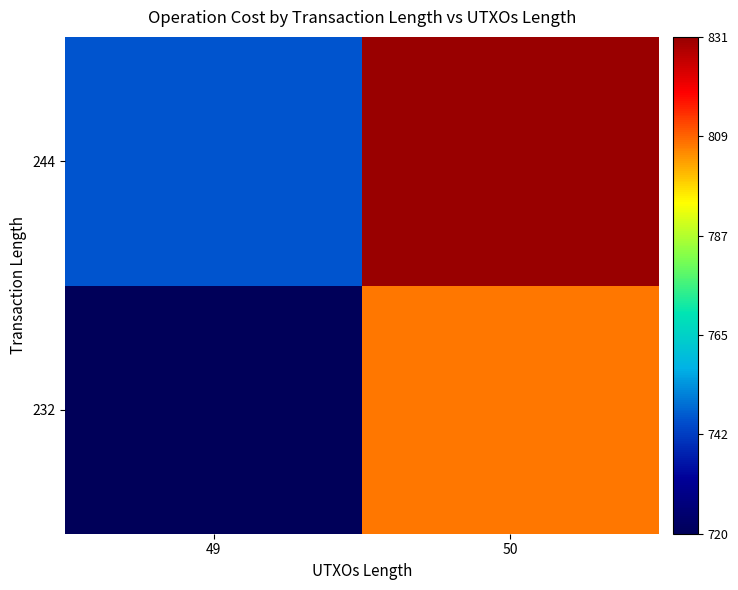

How many series are shown in this chart?

2